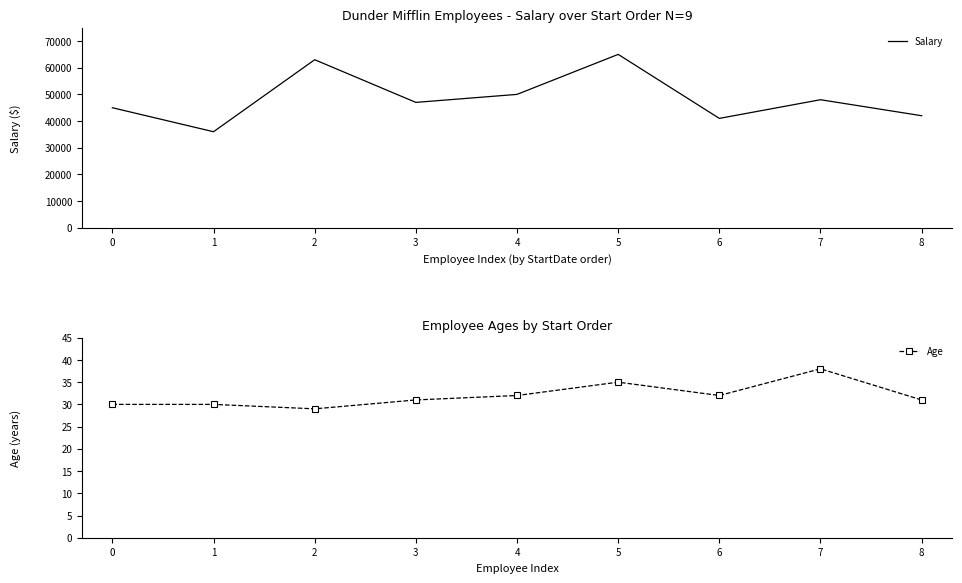

What is the lowest value of the Salary series?

36000